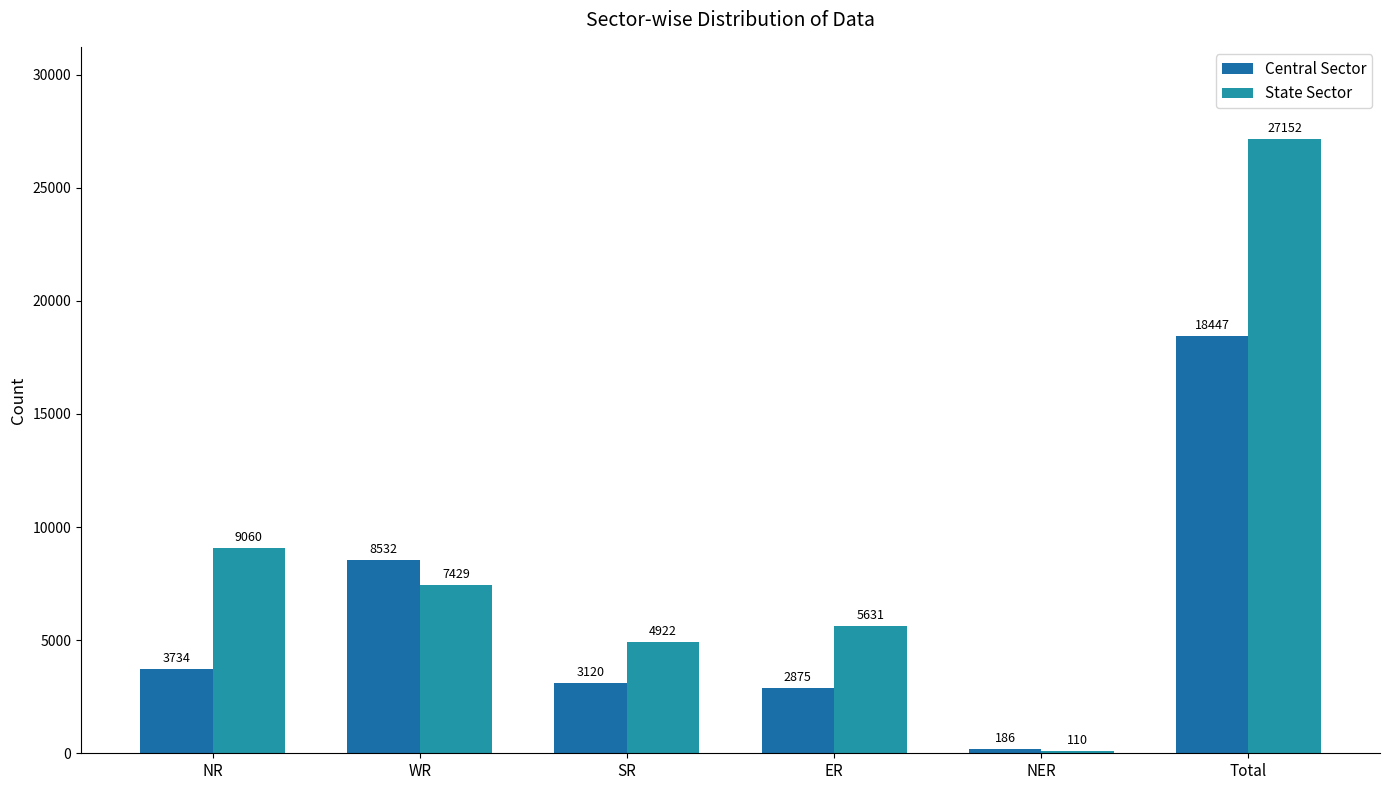

What is the label of the 1st bar from the left?

NR